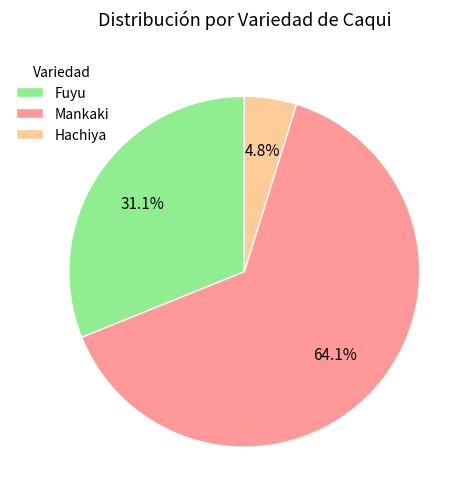

Which has a higher value, Mankaki or Fuyu?

Mankaki